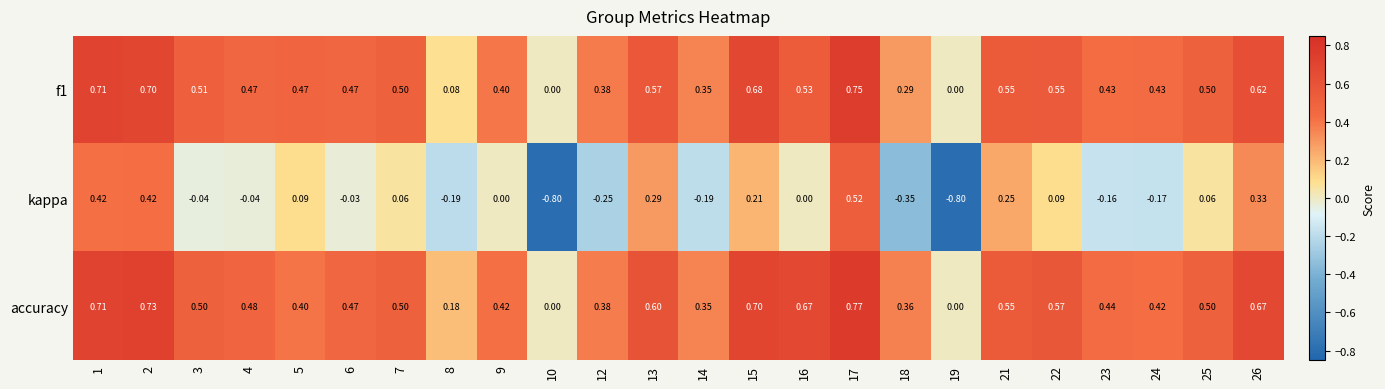

Rank the series by their maximum value, from highest to lowest.

accuracy, f1, kappa